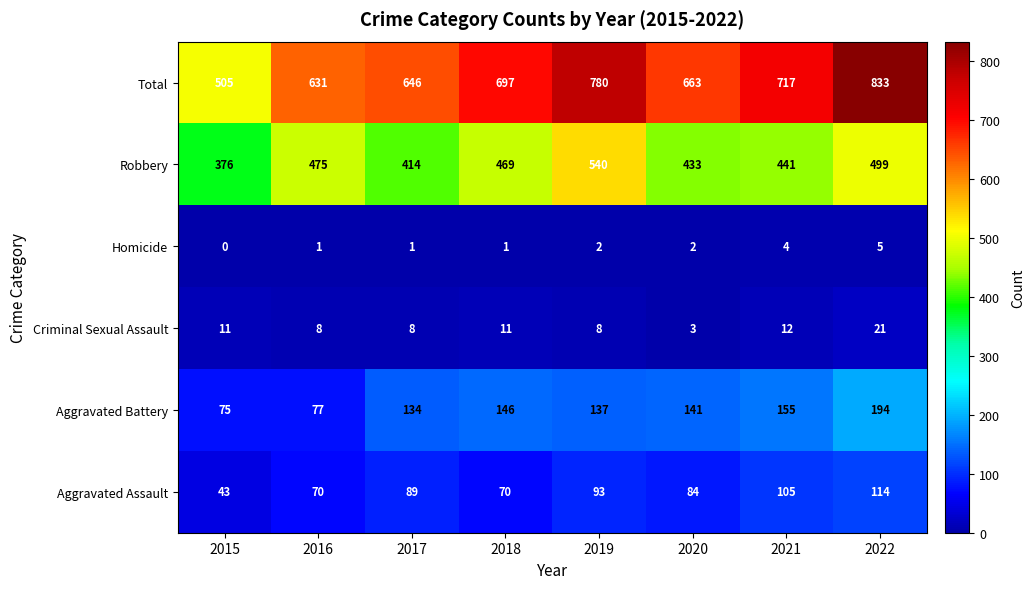

How many data points does each series have?

8